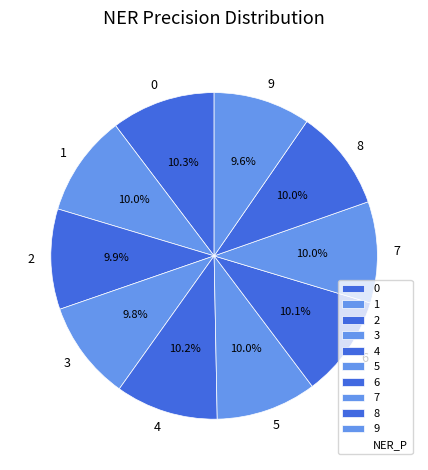

Is it true that 0 is 1% of the pie?

False